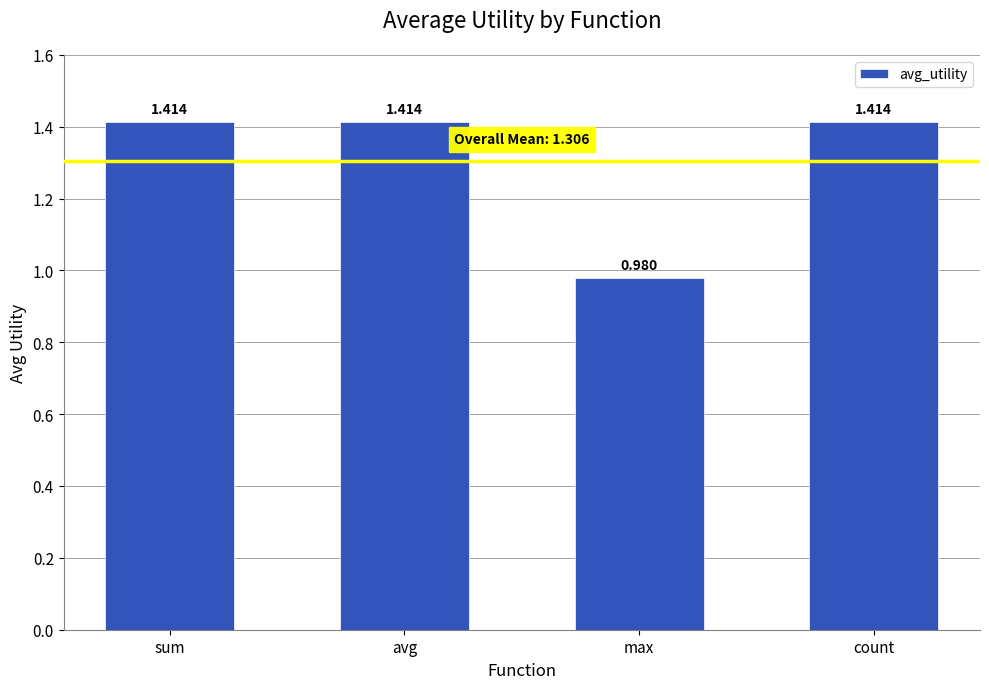

What is the difference between the values at max and count?

0.4